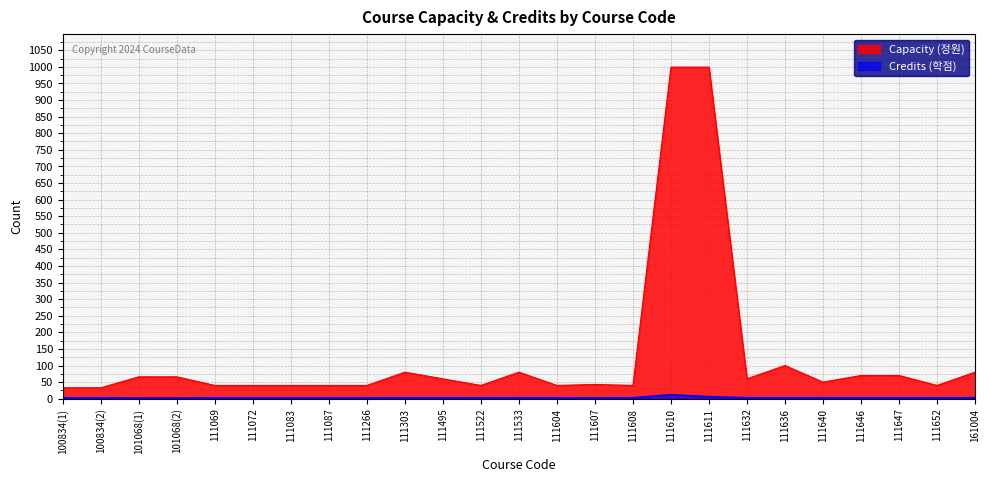

Which series has the widest spread of values?

Capacity (정원)